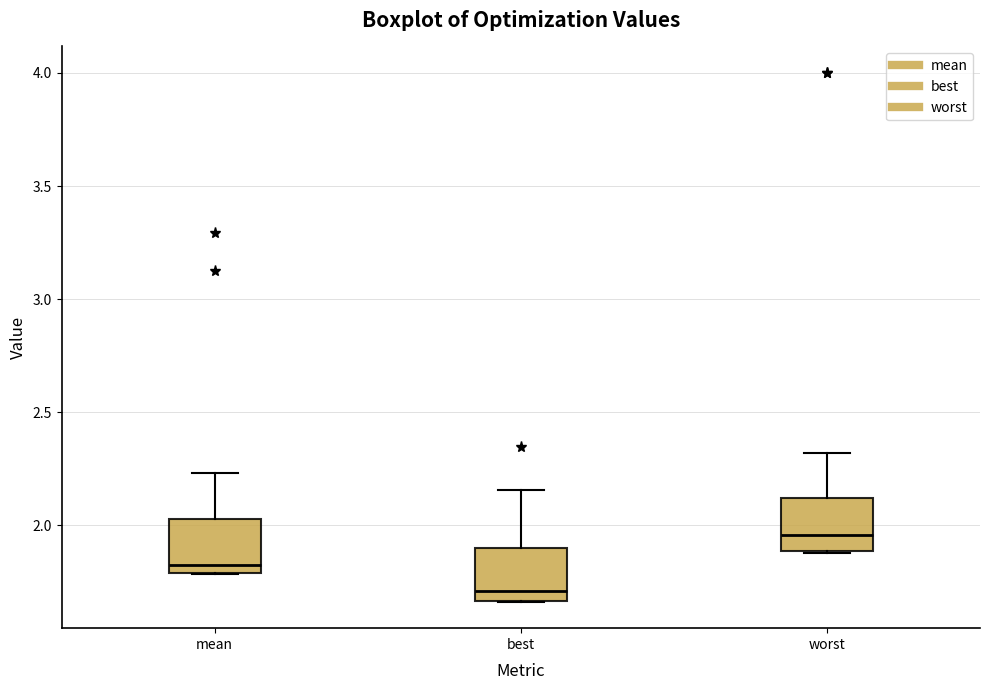

Reading left to right, read every box against the y-axis: the position of its median line, the range the box covers, and the ends of its whiskers. The values are not printed on the chart, so give them approximately, as read against the axis.

mean: median 1.80 (just above the box's lower edge), box 1.80 to 2.05, whiskers 1.80 to 2.25
best: median 1.70, box 1.65 to 1.90, whiskers 1.65 to 2.15
worst: median 1.95, box 1.90 to 2.10, whiskers 1.90 to 2.30